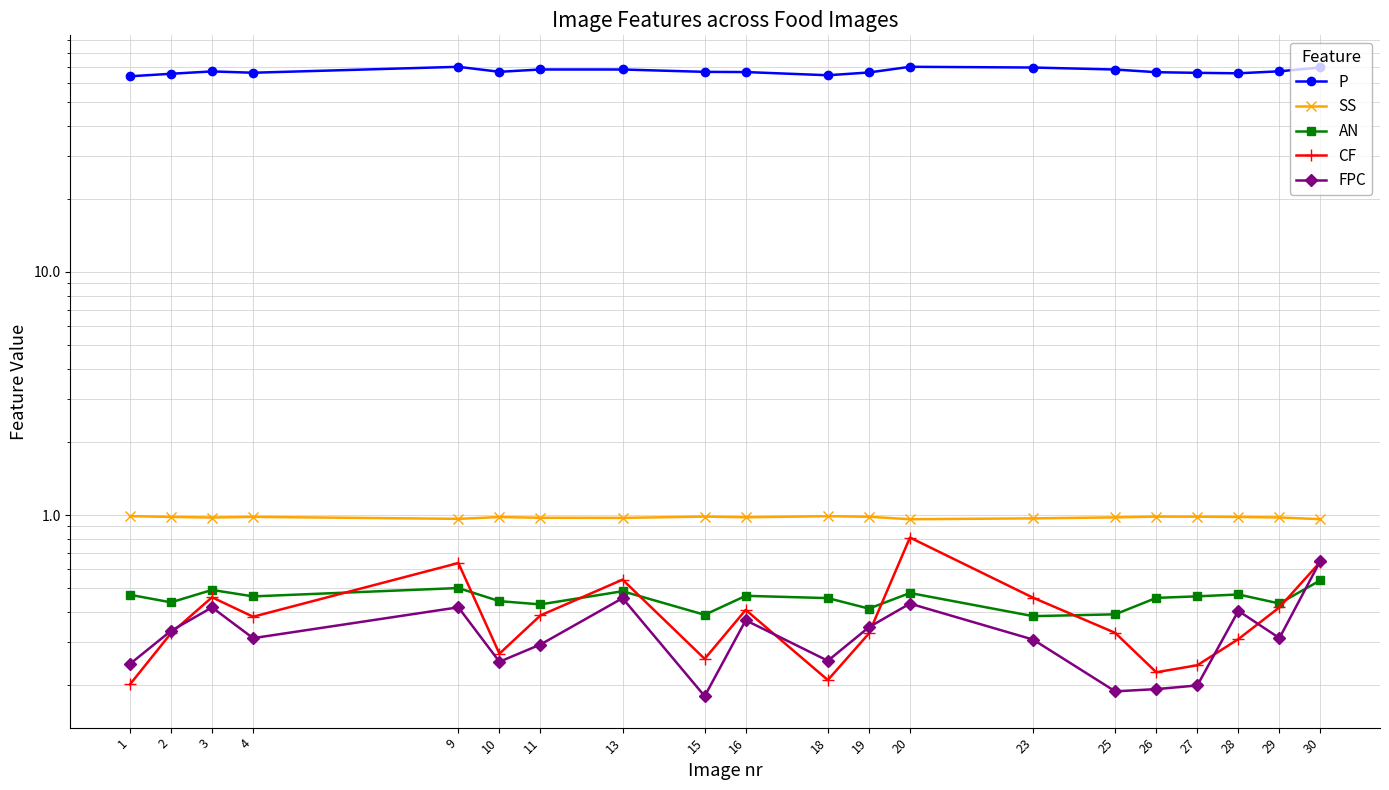

Where is the first local minimum for FPC?

4